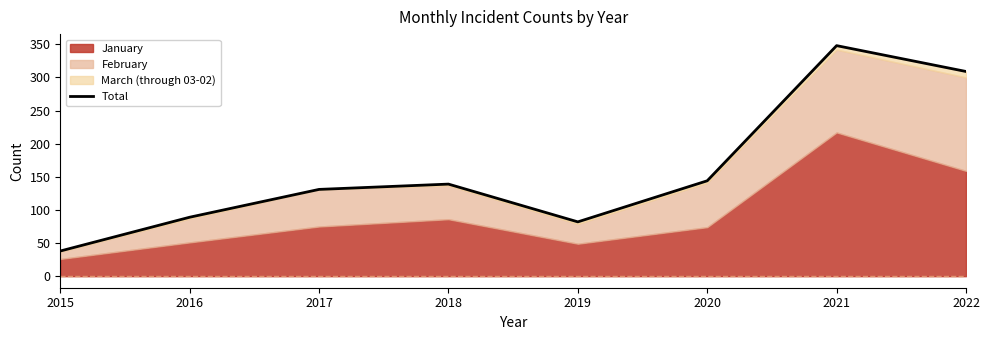

How many categories are shown in the chart?

8